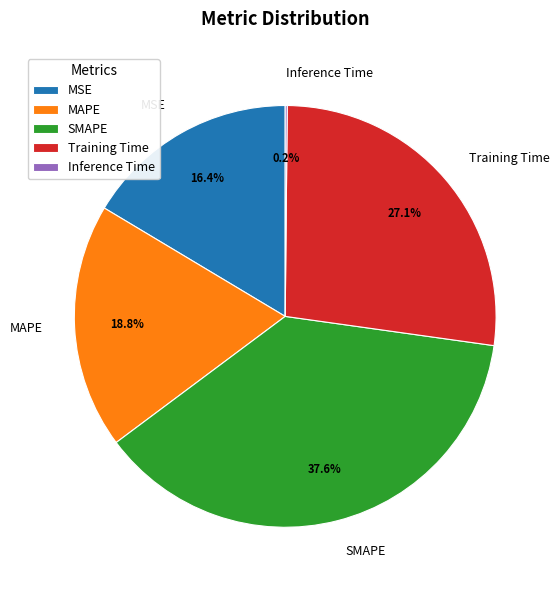

Which has a higher value, MSE or SMAPE?

SMAPE